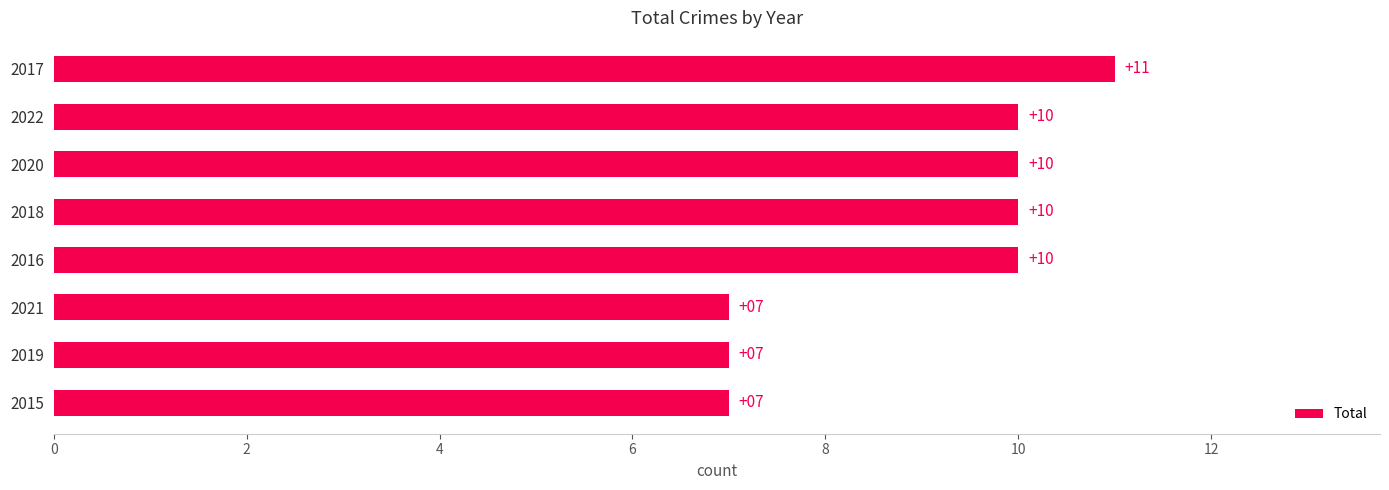

What is the minimum value shown in the chart?

7